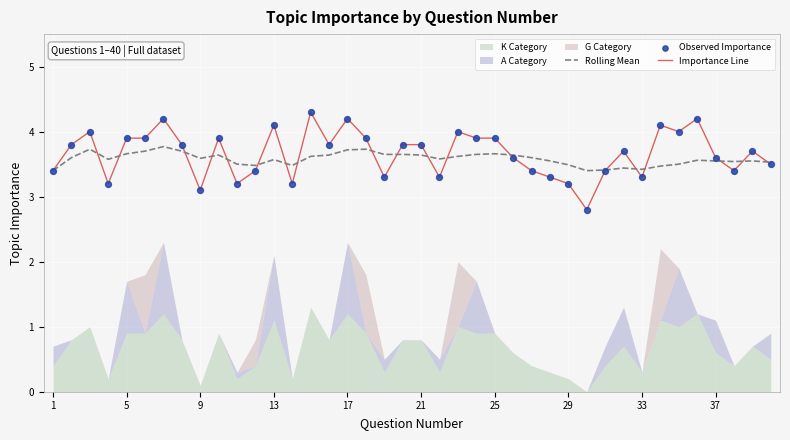

True or false: Importance Line has a value of 1.2 at 33.

False